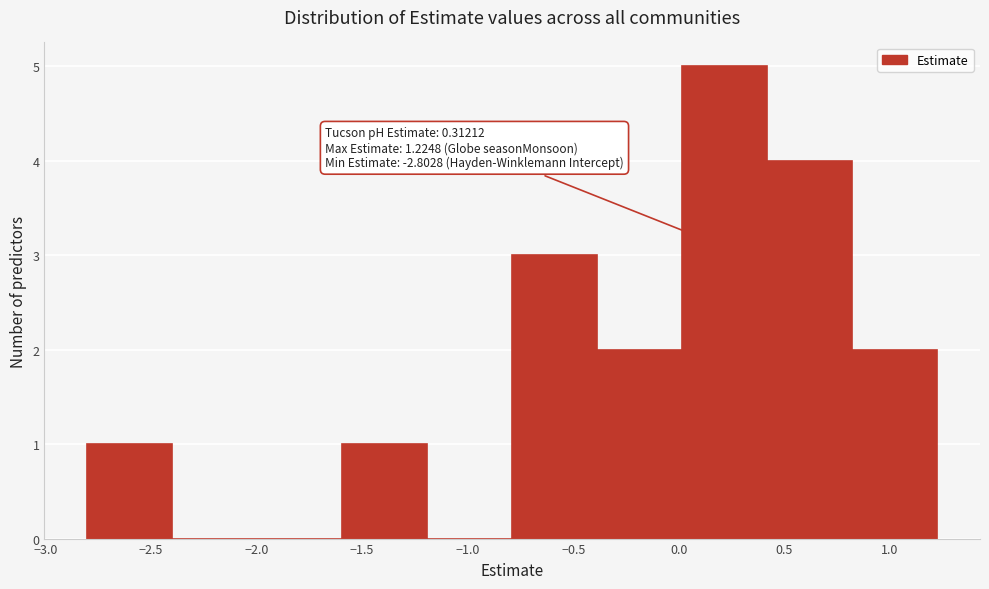

Which range on the x-axis has the tallest bar?

0.0 to 0.4